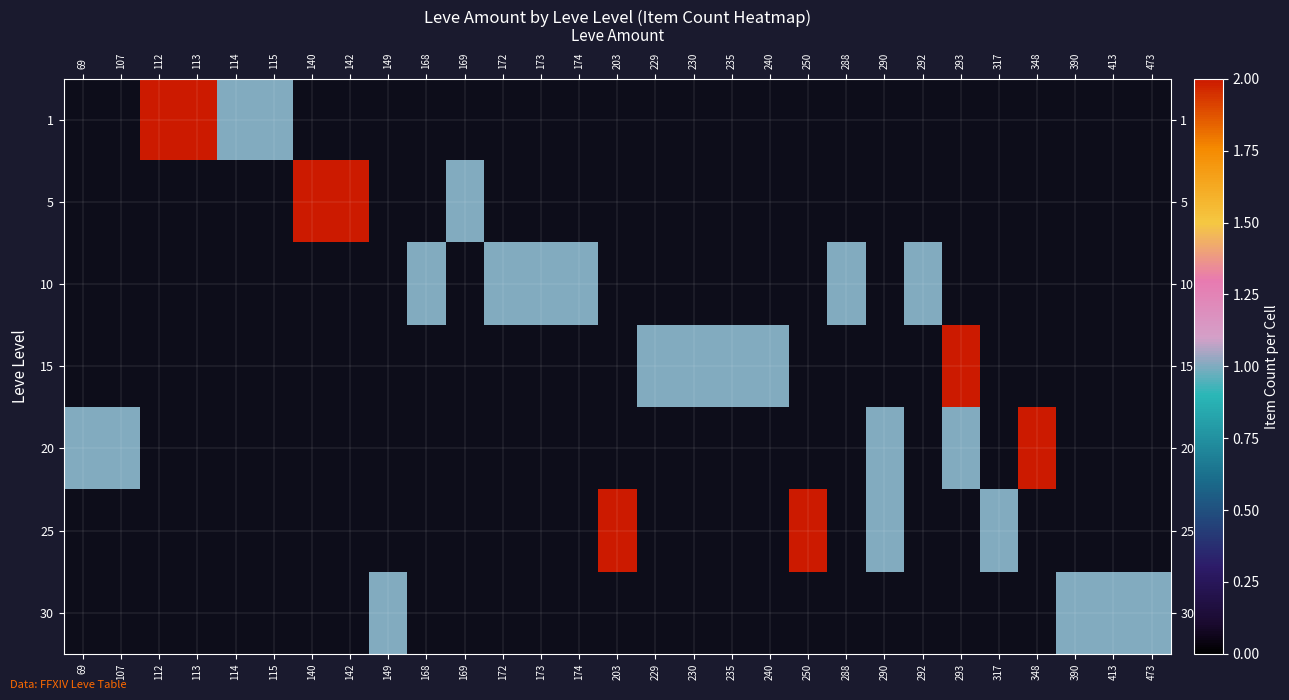

What is the maximum value shown in the chart?

3